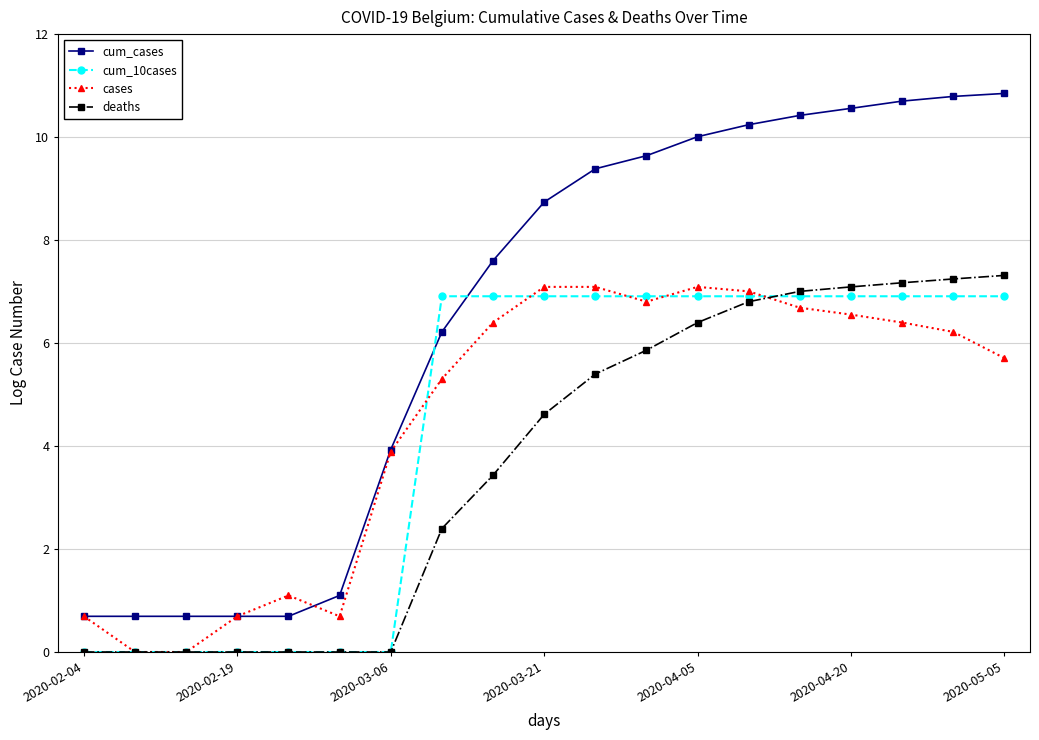

What is the maximum value shown in the chart?

10.8